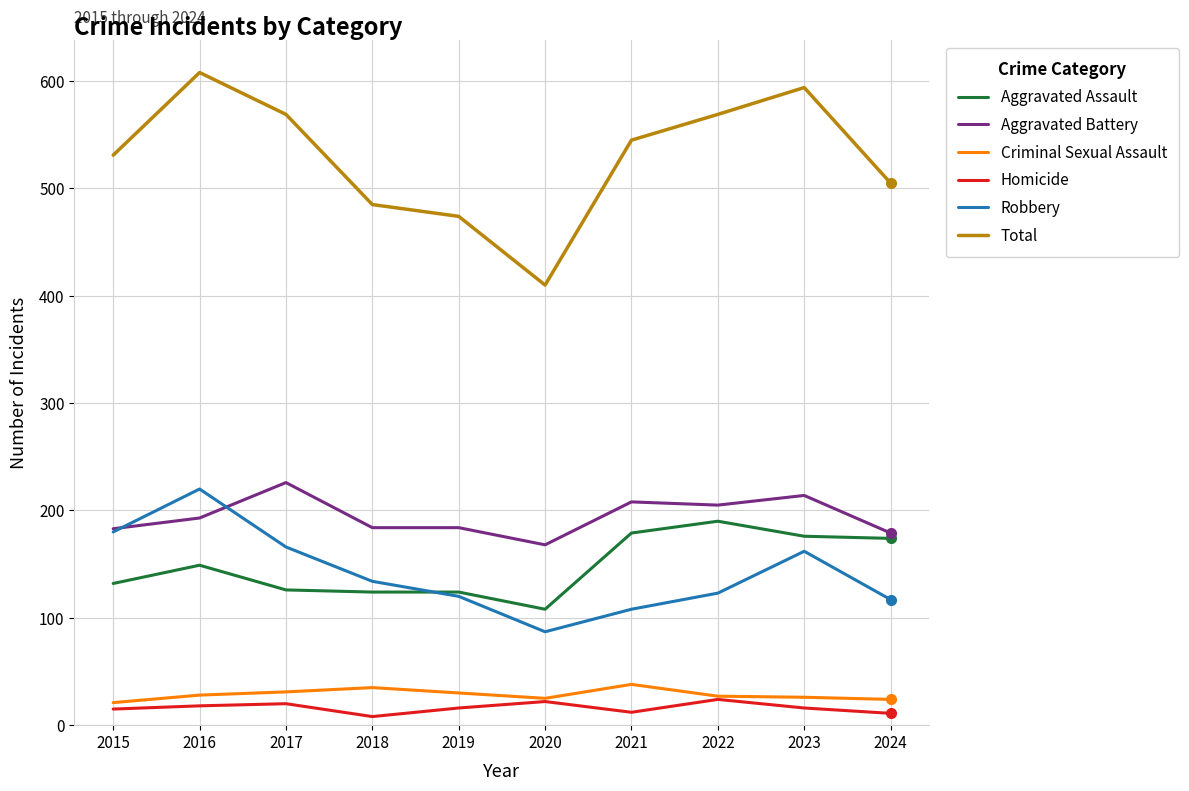

True or false: Aggravated Battery has more than 0 points higher than both neighbors.

True